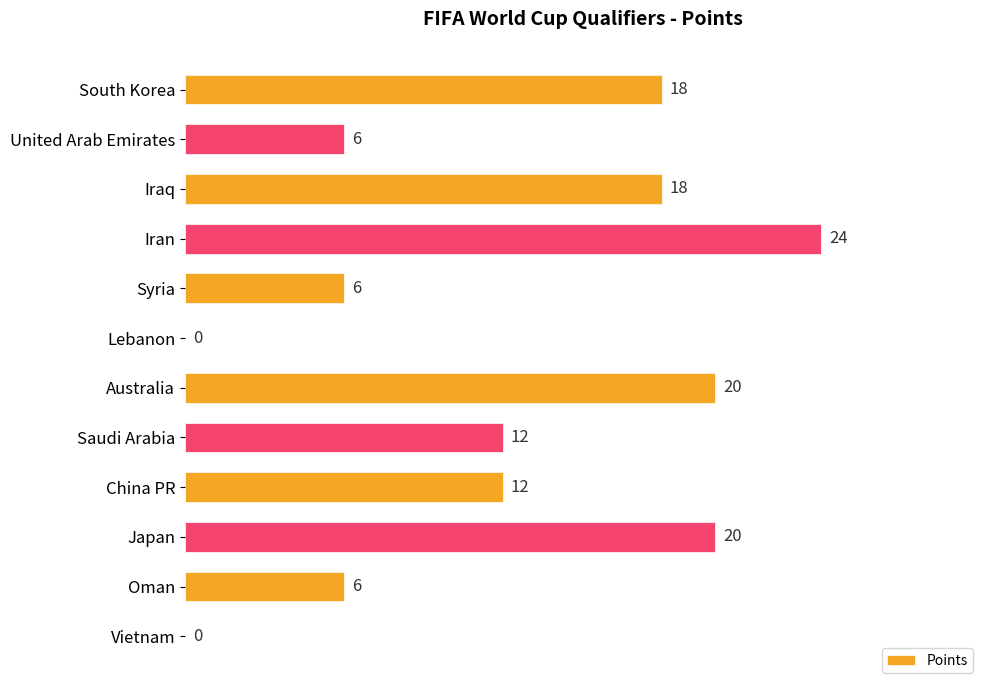

The chart shows a value of 8 at Saudi Arabia. True or false?

False